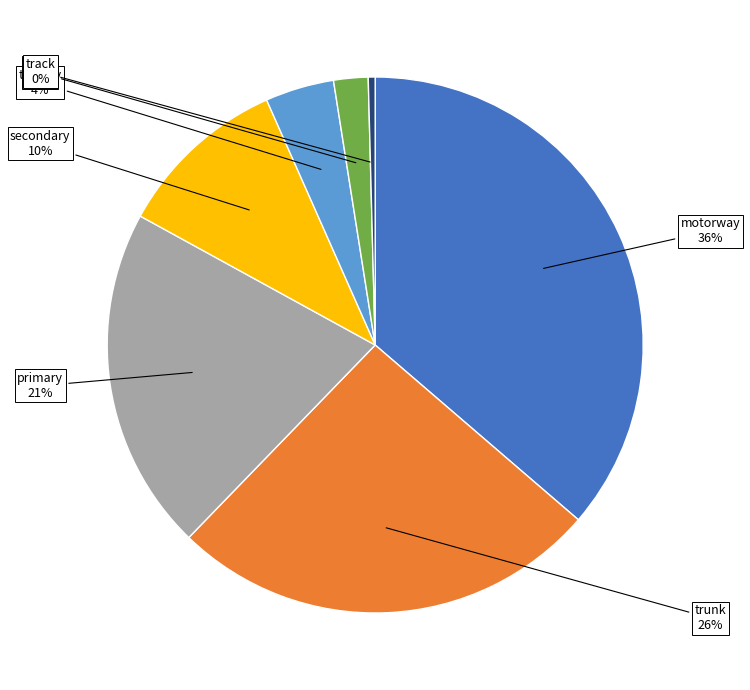

Is there any slice that represents more than half of the pie?

No